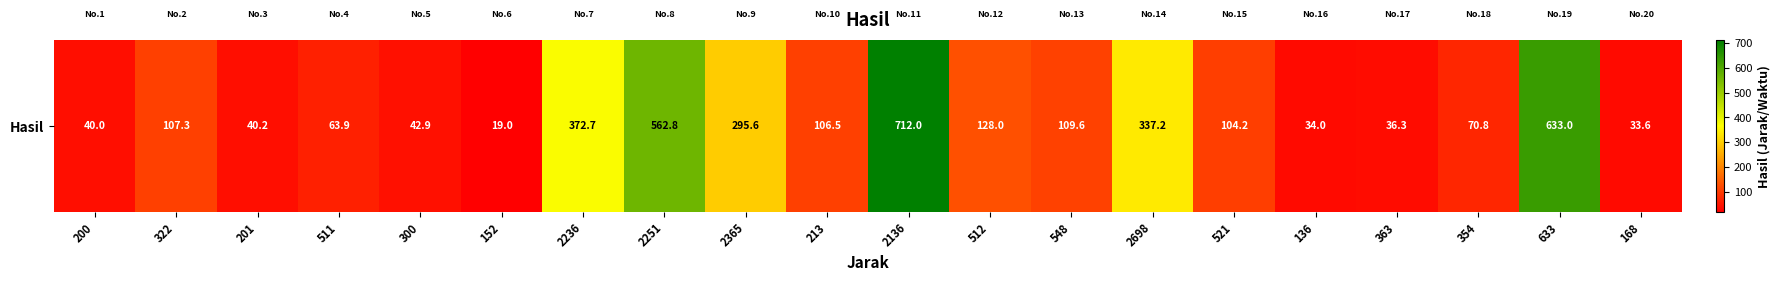

Reading left to right, extract all data points from this chart.

40.0	107.3	40.2	63.9	42.9	19.0	372.7	562.8	295.6	106.5	712.0	128.0	109.6	337.2	104.2	34.0	36.3	70.8	633.0	33.6